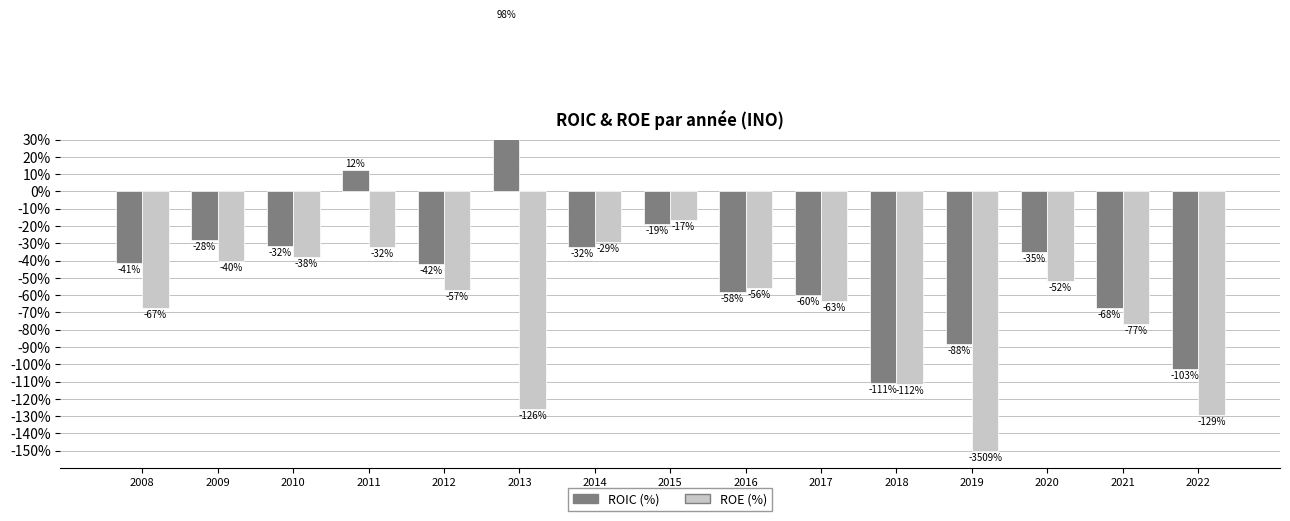

What is the maximum value shown in the chart?

98.3